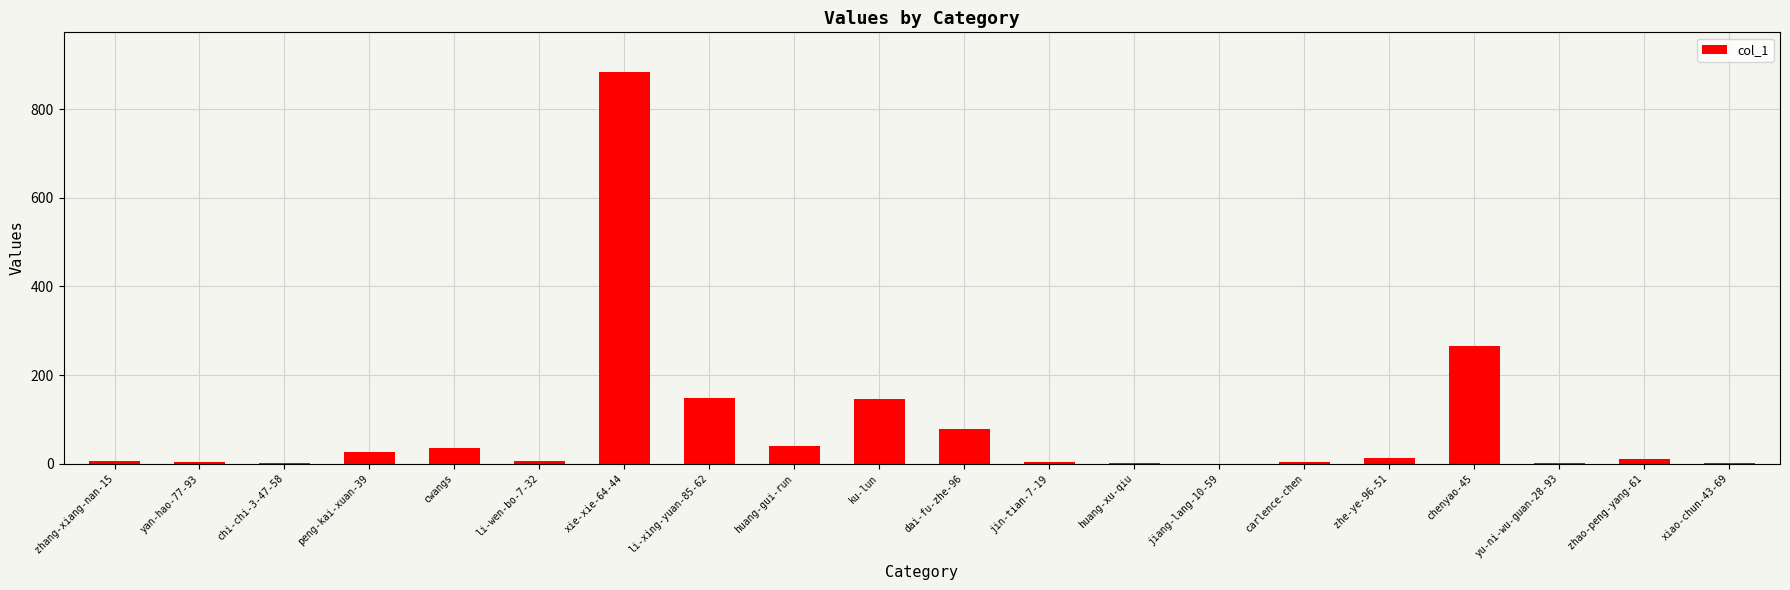

What is the change in value from li-xing-yuan-85-62 to huang-gui-run?

-109